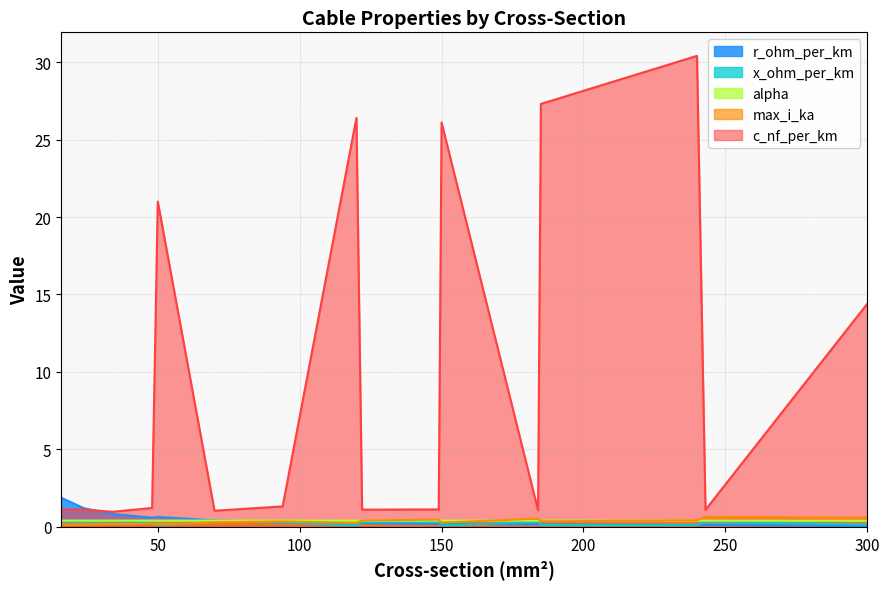

At which category does r_ohm_per_km reach its first local valley?

48